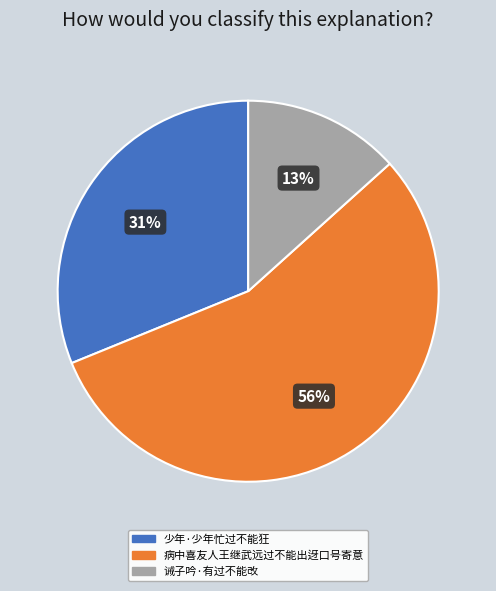

Which has a higher value, 诫子吟·有过不能改 or 少年·少年忙过不能狂?

少年·少年忙过不能狂